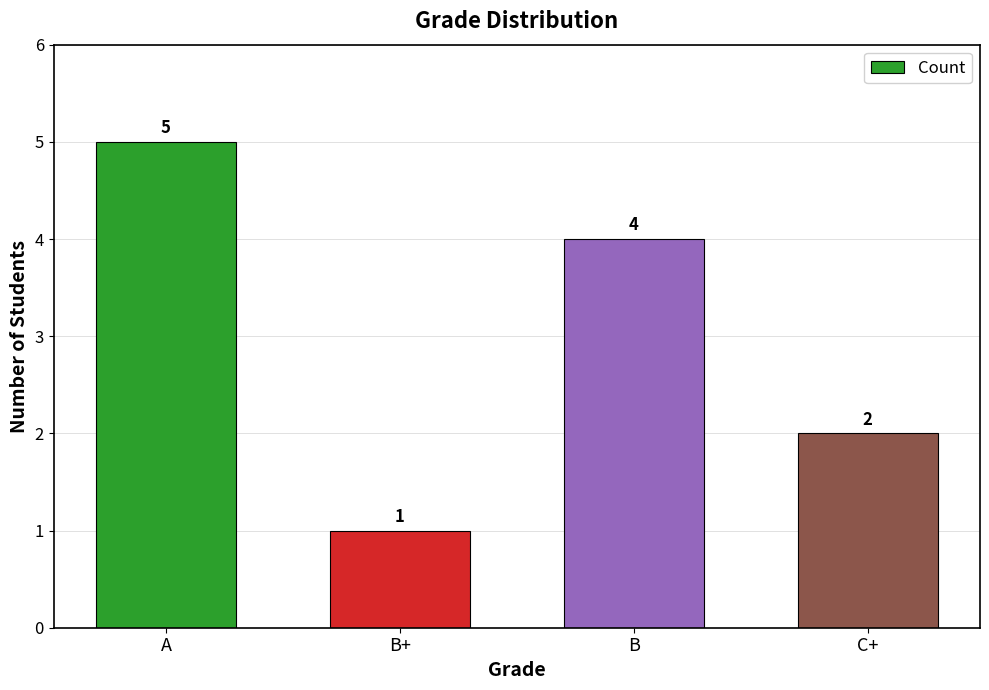

The value at A is 5. True or false?

True